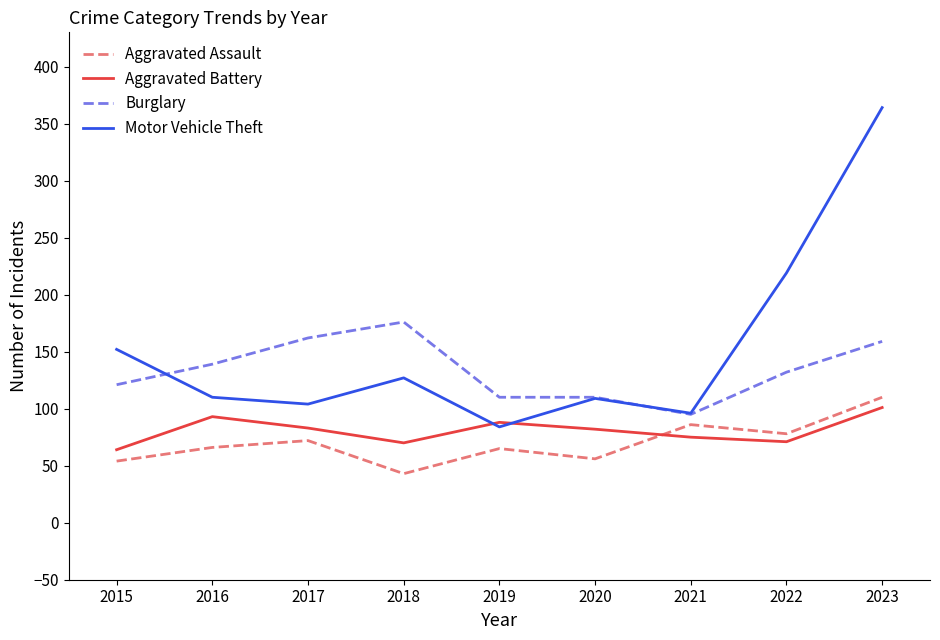

After their last crossing, which series has the higher values: Aggravated Assault or Aggravated Battery?

Aggravated Assault